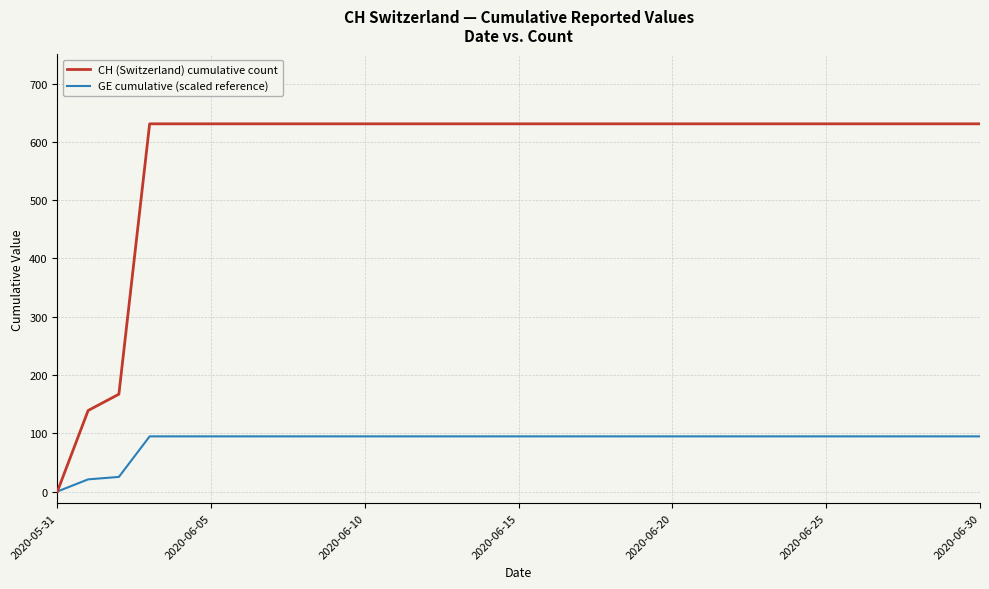

List the series in order of their peak value, highest first.

CH (Switzerland) cumulative count, GE cumulative (scaled reference)